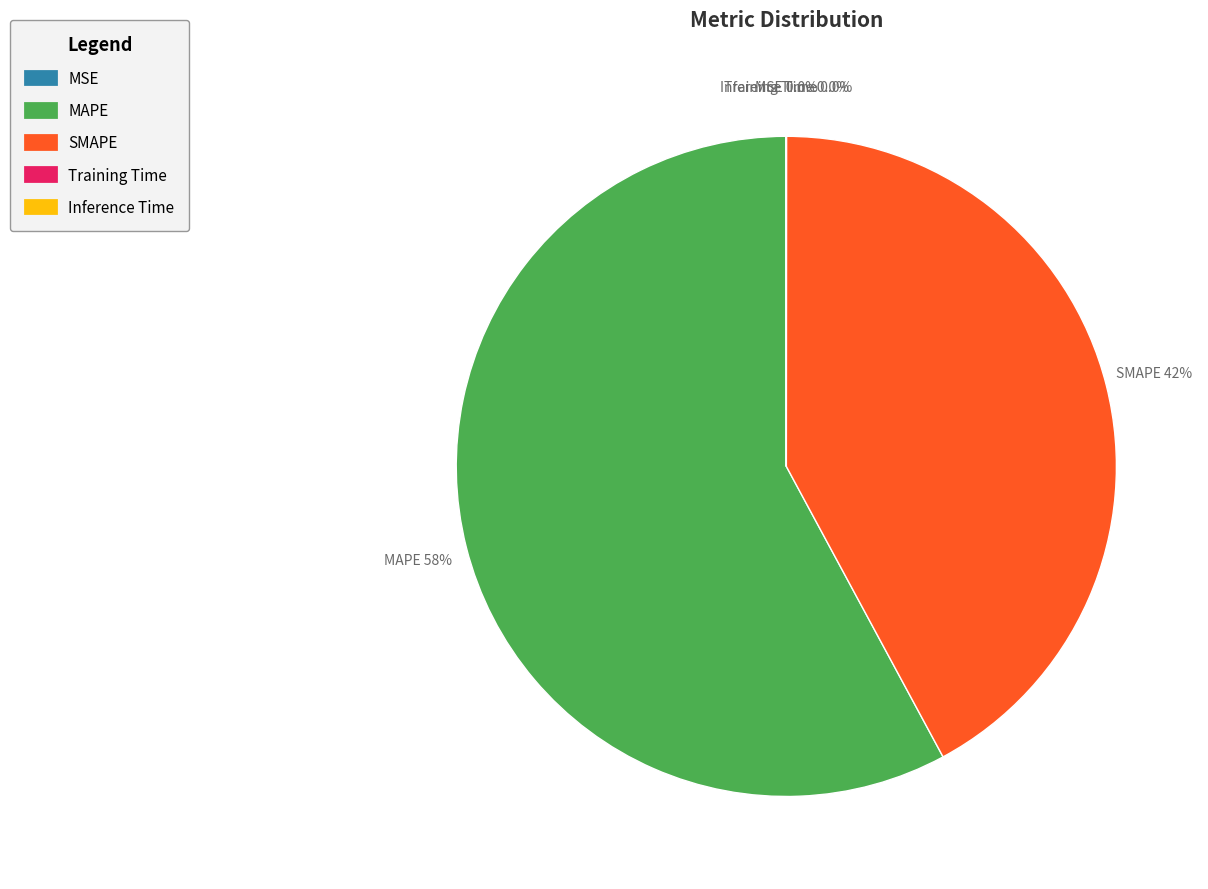

To the nearest percent, what portion does SMAPE represent?

42%